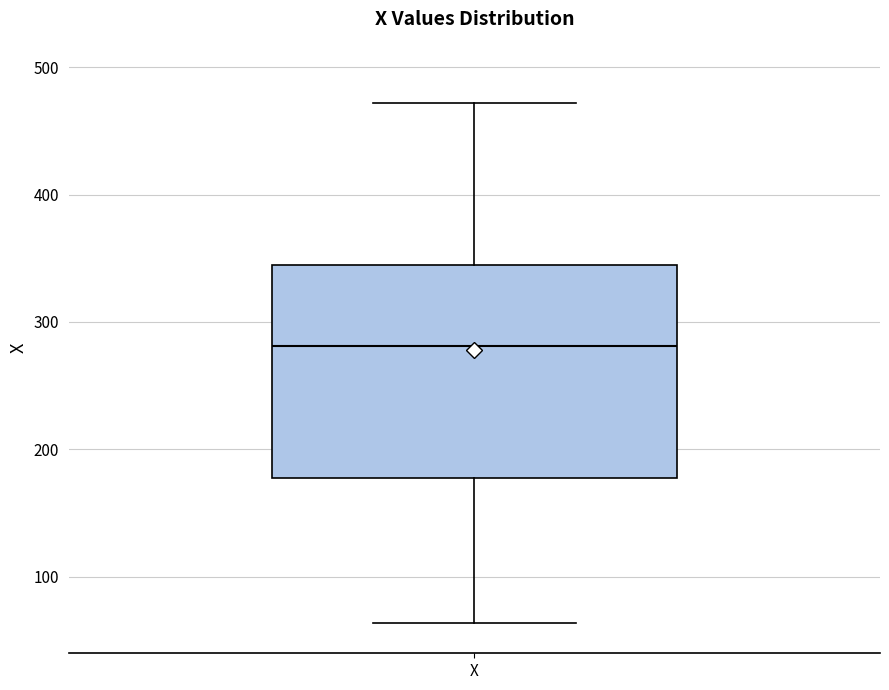

Read this box plot against the y-axis: the position of the median line, the range covered by the box, and the ends of both whiskers. The values are not printed on the chart, so give them approximately, as read against the axis.

median 280, box 180 to 340, whiskers 60 to 470